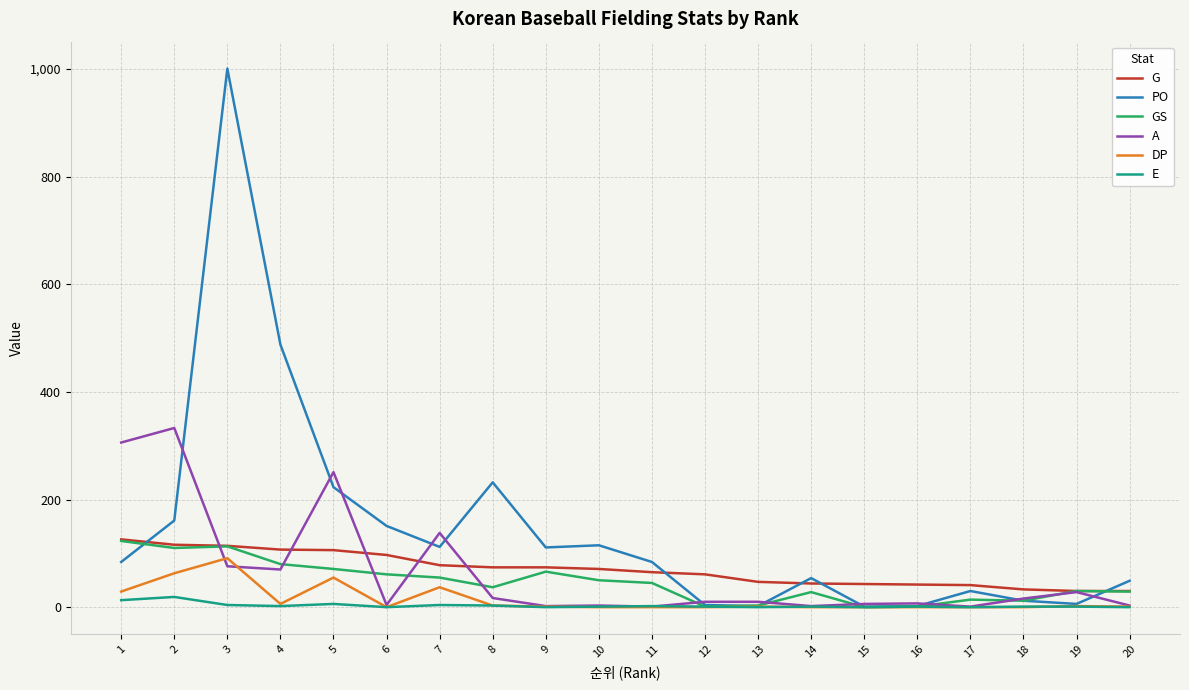

Does the chart have visible grid lines?

Yes